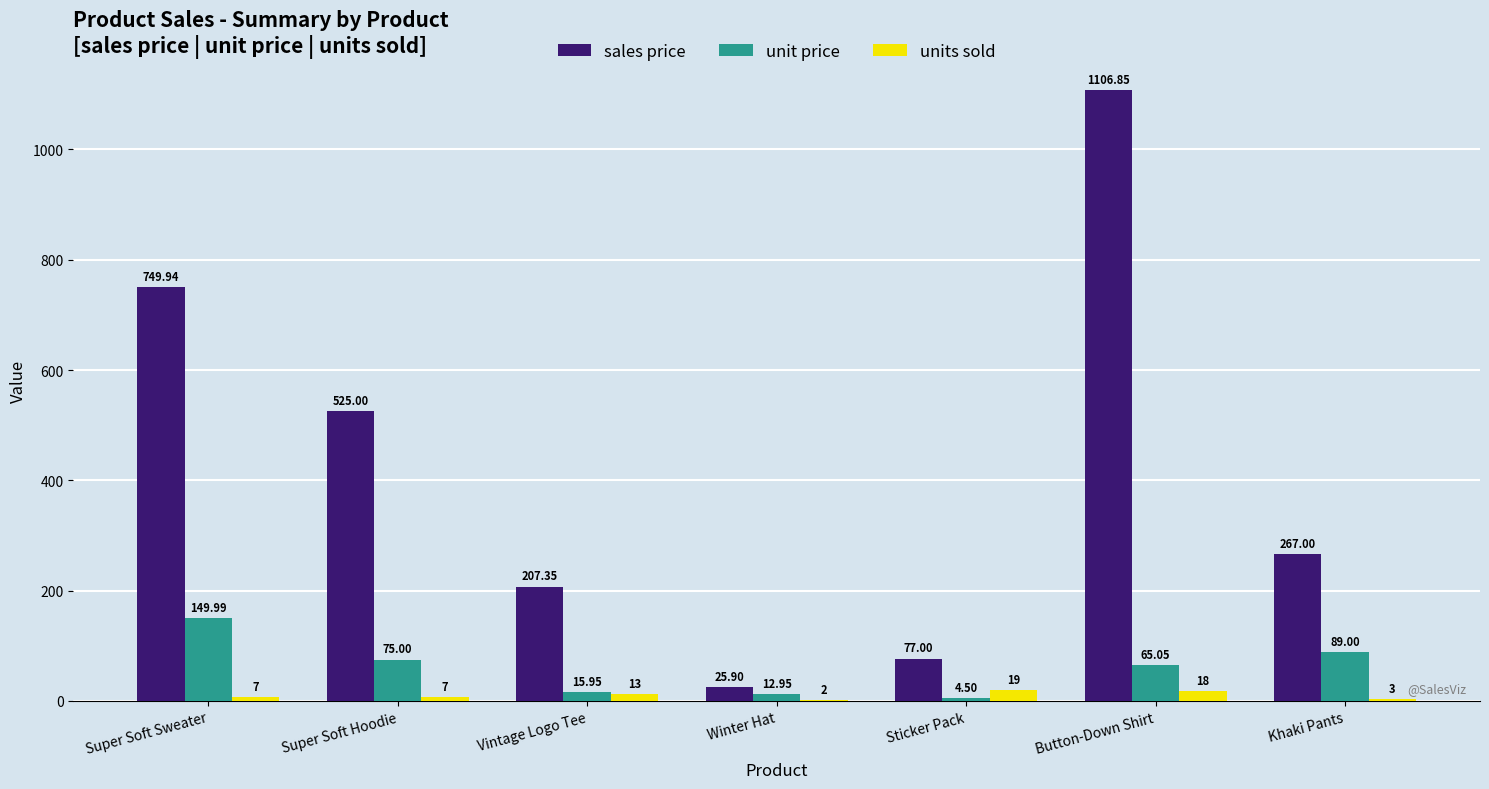

What is the sum of all unit price values?

412.4